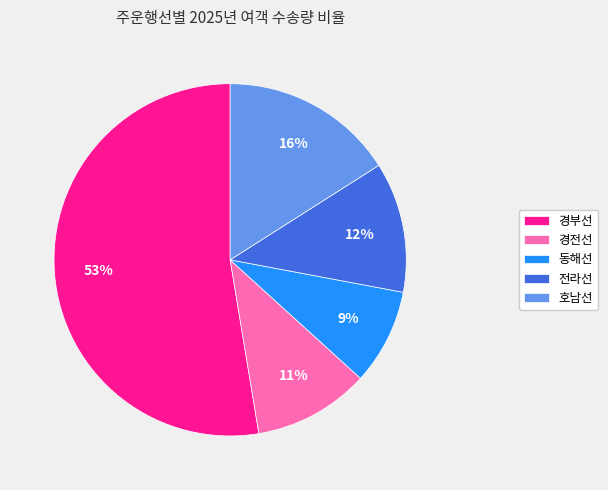

Is it true that 동해선 is 9% of the pie?

True